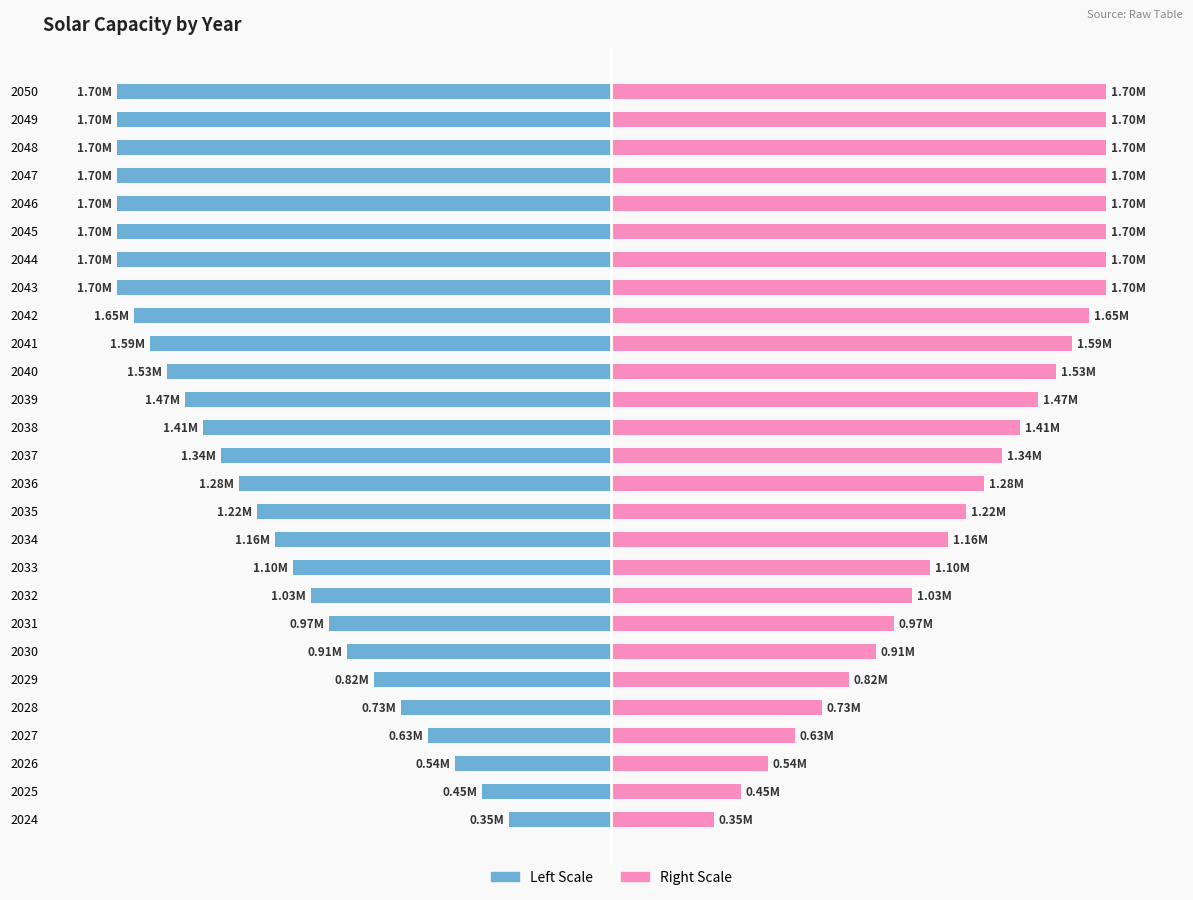

At 2048, list the series in order from smallest to largest.

capacity_solar (left), capacity_solar (right)